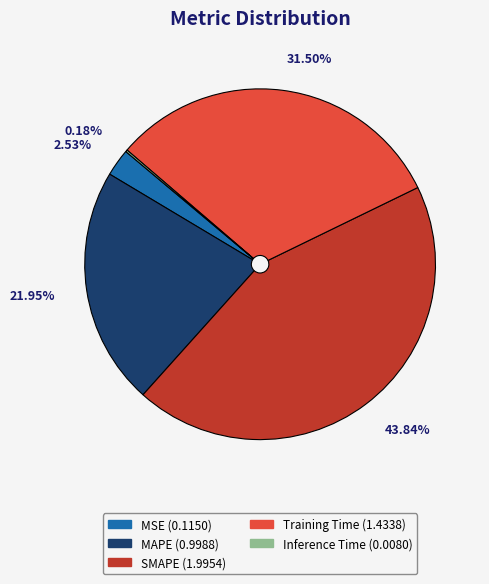

Is the sum of MAPE and Training Time greater than half?

Yes